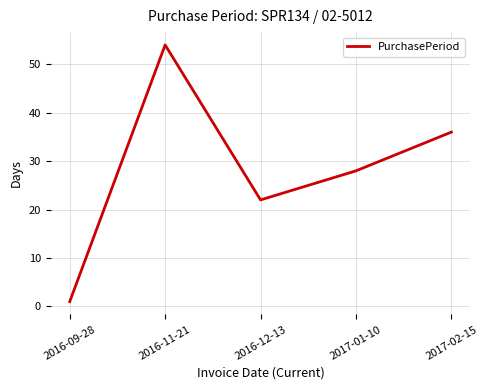

Does the chart have visible grid lines?

Yes